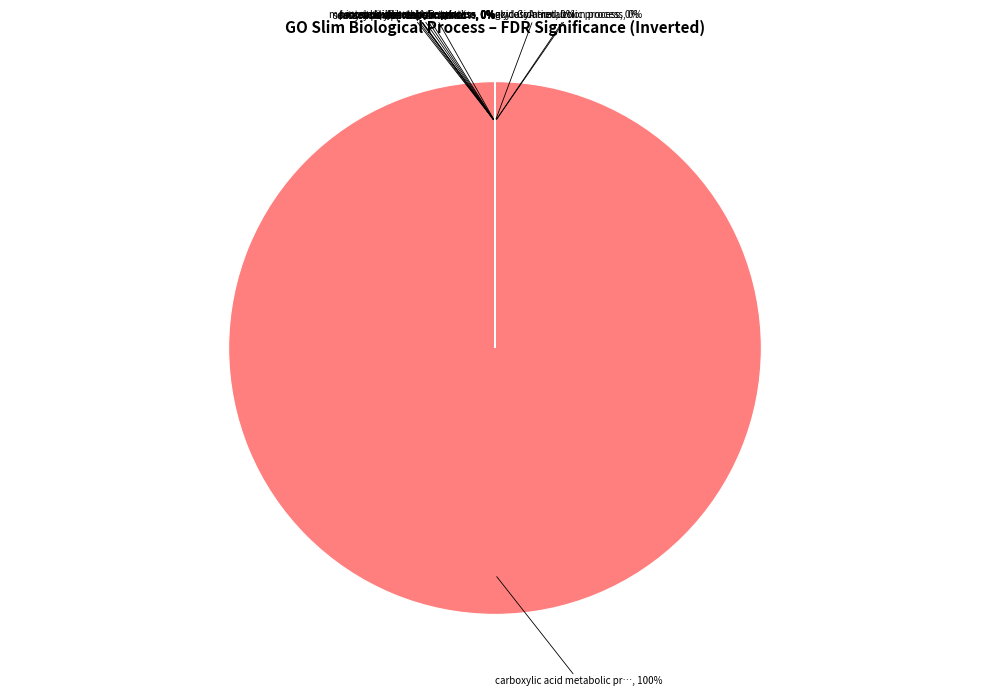

How many slices are in this pie chart?

13